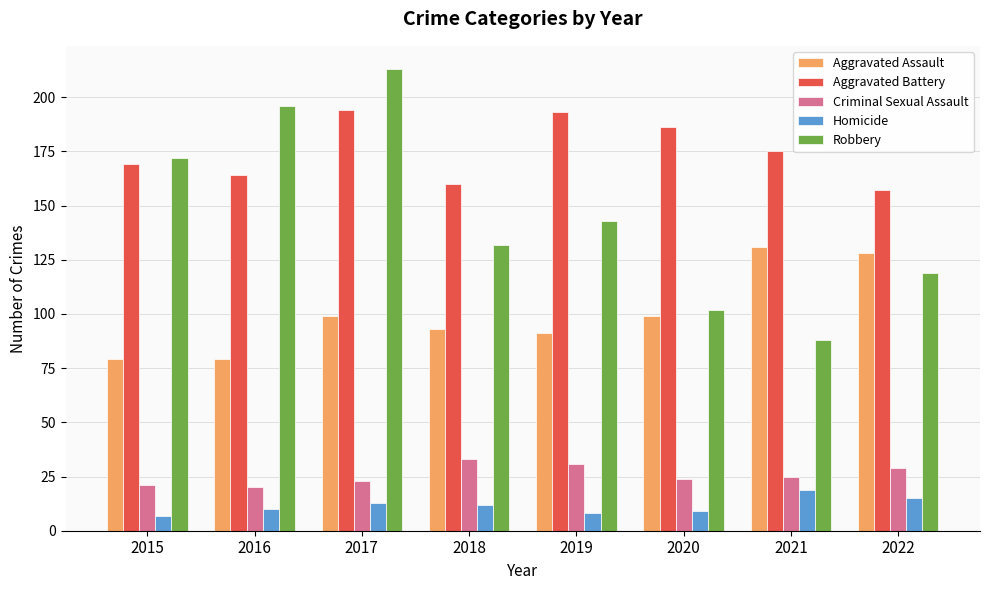

What is the maximum value for Robbery?

213